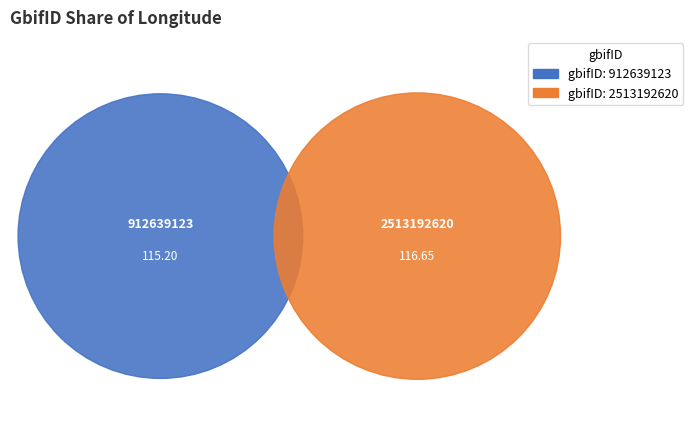

What percentage is the 912639123 slice, to the nearest percent?

50%